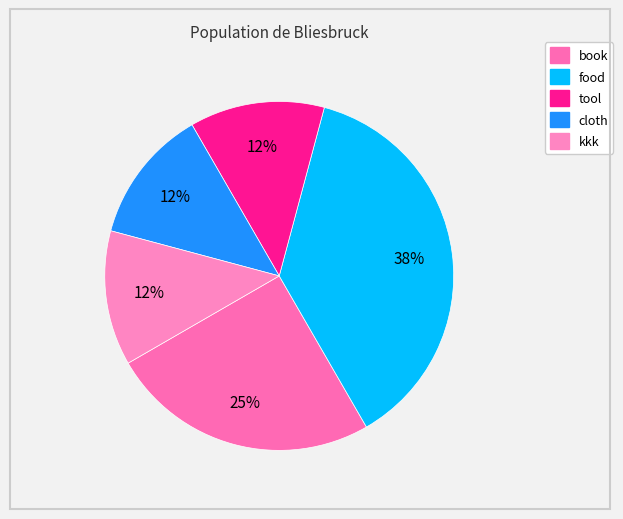

What is the smallest slice in the pie chart?

tool